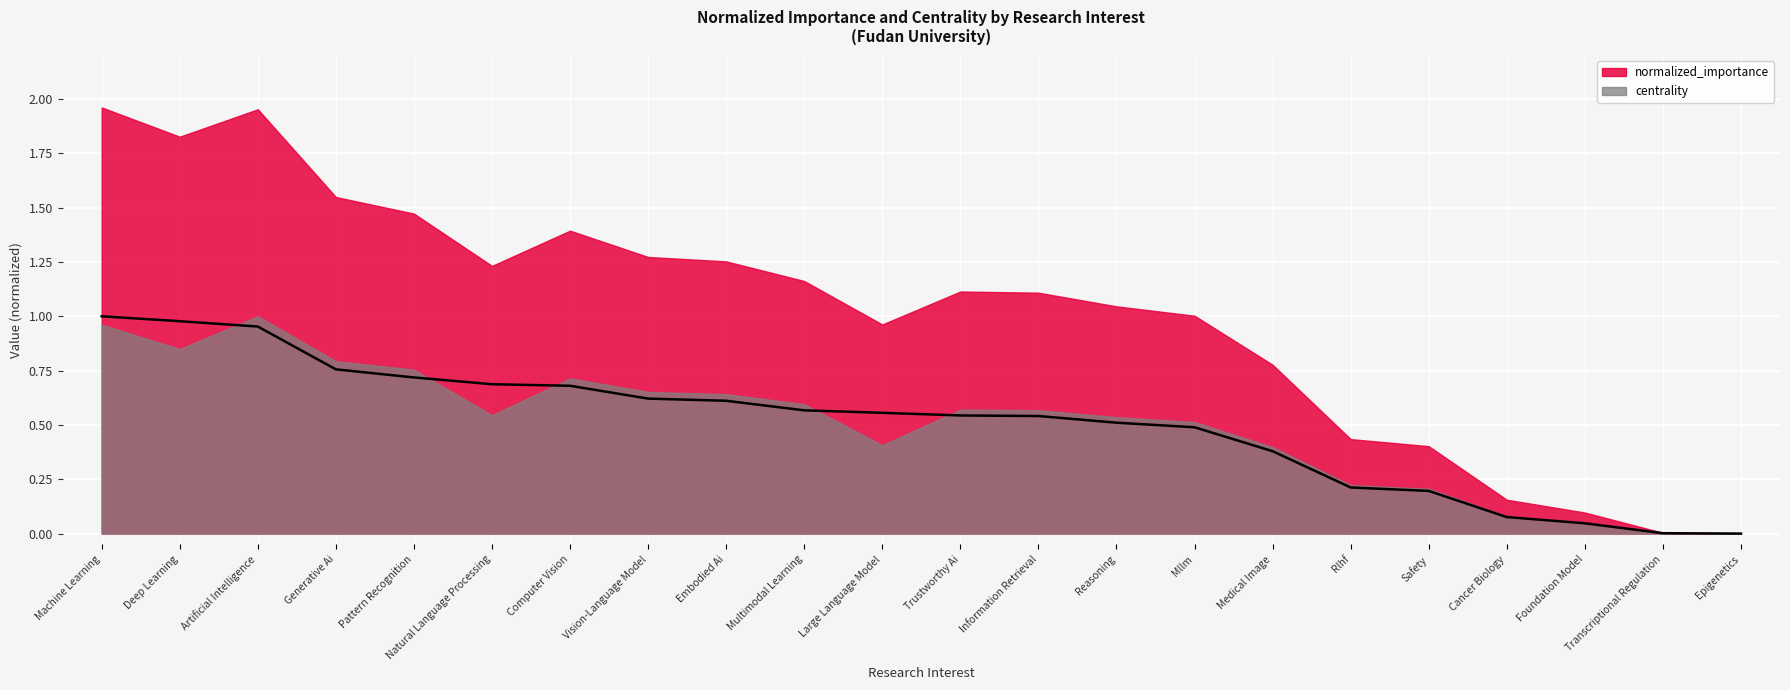

What is the sum of the values at Generative Ai and Natural Language Processing?

1.4